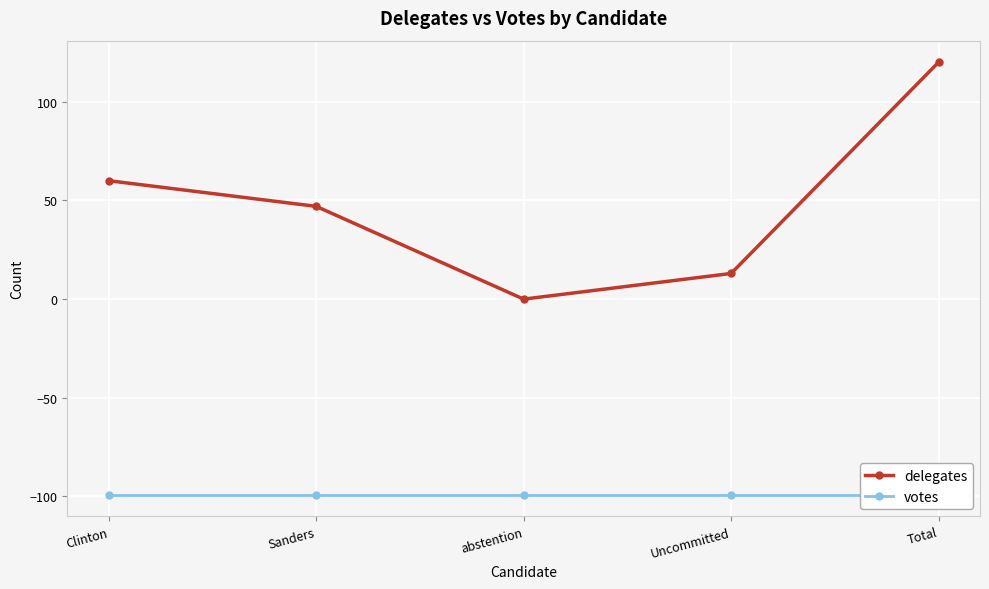

True or false: votes and delegates intersect in this chart.

False